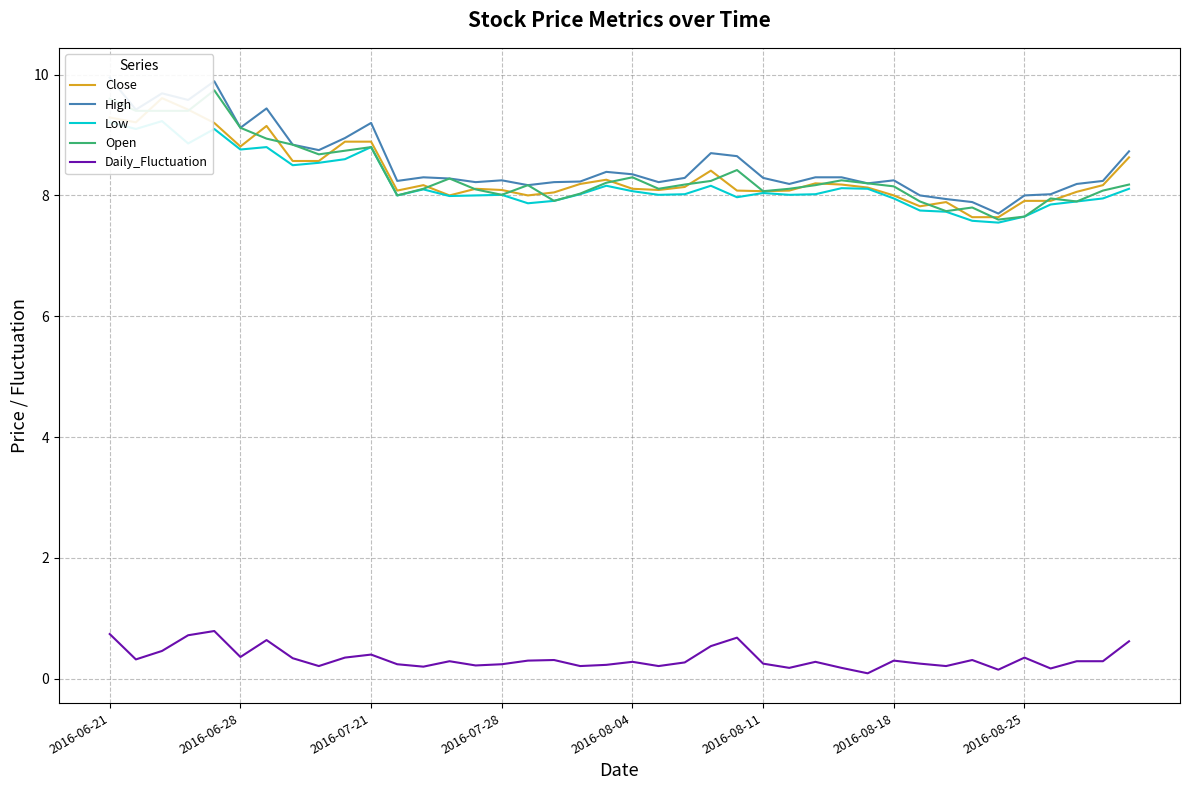

Reading left to right, what are all the values shown in this chart?

Close: 9.3	9.2	9.6	9.4	9.2	8.8	9.2	8.6	8.6	8.9	8.9	8.1	8.2	8.0	8.1	8.1	8.0	8.1	8.2	8.3	8.1	8.1	8.1	8.4	8.1	8.1	8.1	8.2	8.2	8.1	8.0	7.8	7.9	7.6	7.6	7.9	7.9	8.1	8.2	8.6
High: 9.9	9.4	9.7	9.6	9.9	9.1	9.4	8.8	8.8	8.9	9.2	8.2	8.3	8.3	8.2	8.2	8.2	8.2	8.2	8.4	8.3	8.2	8.3	8.7	8.7	8.3	8.2	8.3	8.3	8.2	8.2	8.0	7.9	7.9	7.7	8.0	8.0	8.2	8.2	8.7
Low: 9.2	9.1	9.2	8.9	9.1	8.8	8.8	8.5	8.5	8.6	8.8	8.0	8.1	8.0	8.0	8.0	7.9	7.9	8.0	8.2	8.1	8.0	8.0	8.2	8.0	8.0	8.0	8.0	8.1	8.1	8.0	7.8	7.7	7.6	7.5	7.7	7.8	7.9	8.0	8.1
Open: 9.6	9.4	9.4	9.4	9.7	9.1	8.9	8.8	8.7	8.7	8.8	8.0	8.1	8.3	8.1	8.0	8.2	7.9	8.0	8.2	8.3	8.1	8.2	8.2	8.4	8.1	8.1	8.2	8.2	8.2	8.2	7.9	7.7	7.8	7.6	7.7	8.0	7.9	8.1	8.2
Daily_Fluctuation: 0.7	0.3	0.5	0.7	0.8	0.4	0.6	0.3	0.2	0.3	0.4	0.2	0.2	0.3	0.2	0.2	0.3	0.3	0.2	0.2	0.3	0.2	0.3	0.5	0.7	0.2	0.2	0.3	0.2	0.1	0.3	0.2	0.2	0.3	0.1	0.3	0.2	0.3	0.3	0.6